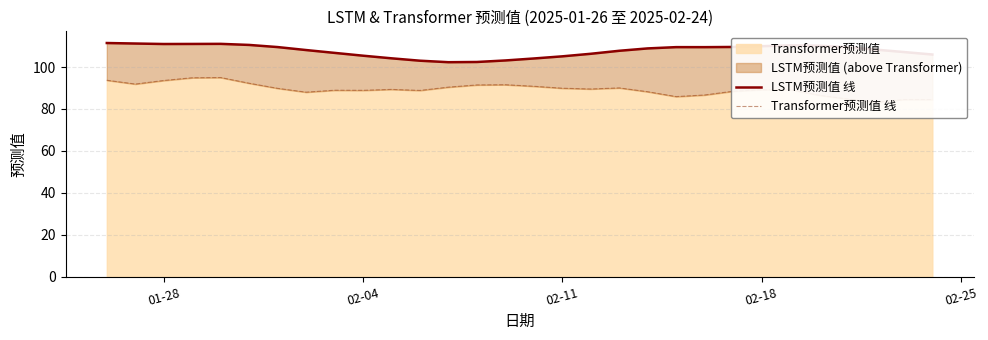

The LSTM预测值 线 series shows 150.7 at 29. True or false?

False